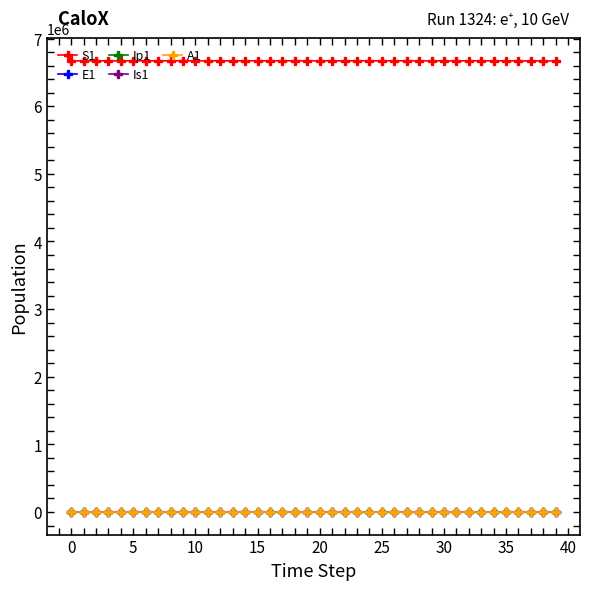

What is the difference between the second highest and minimum values in the Ip1 series?

96.3